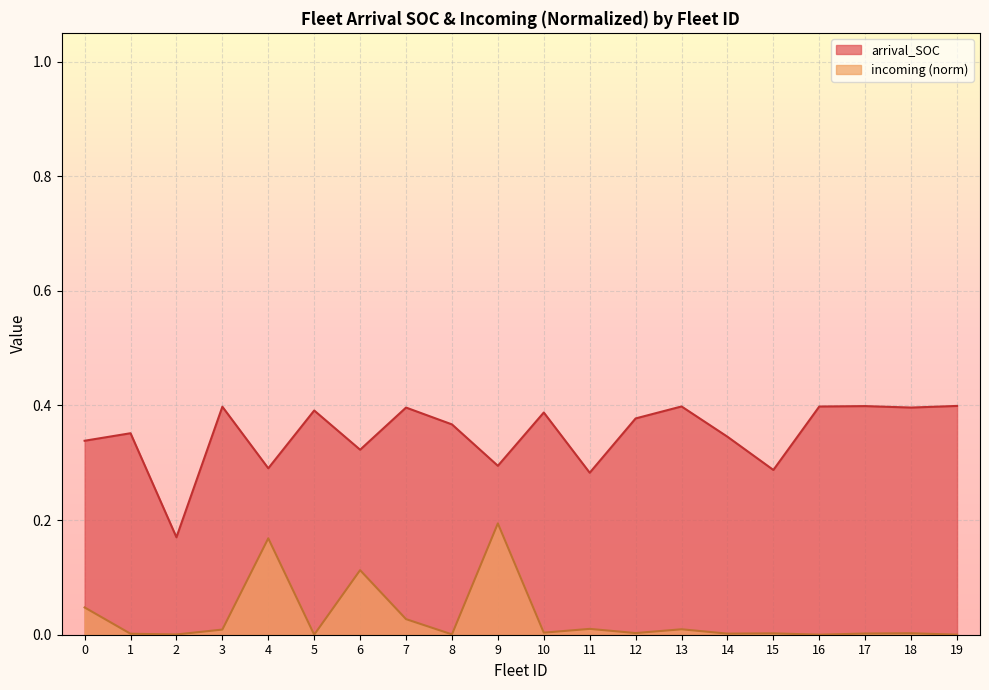

List the series in order of their overall mean, highest first.

arrival_SOC, incoming (norm)